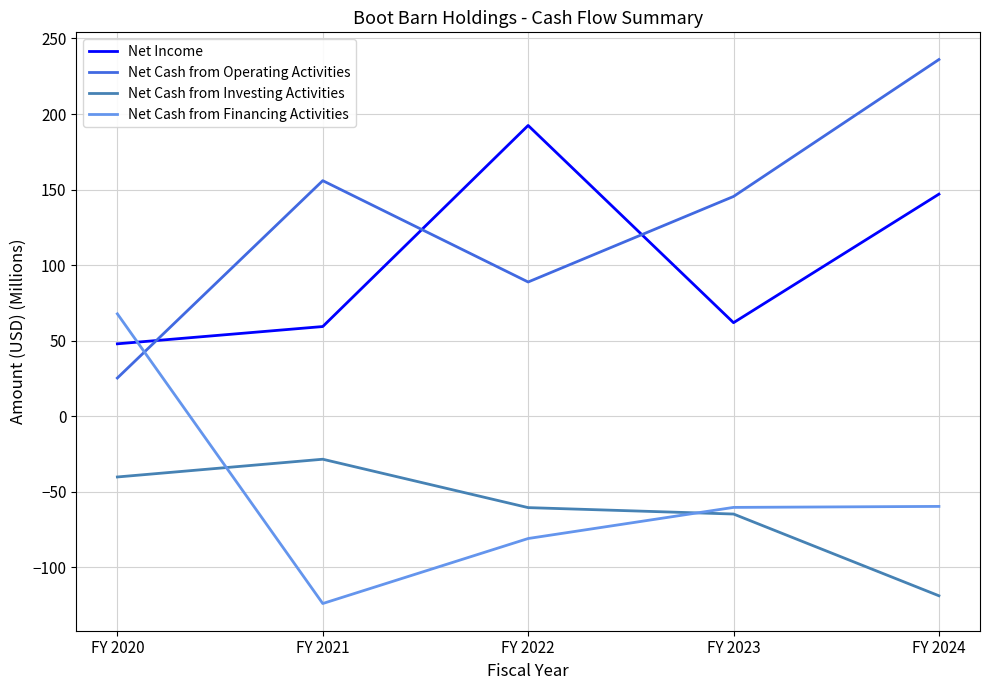

Where does the Net Income series first go above 61?

FY 2022